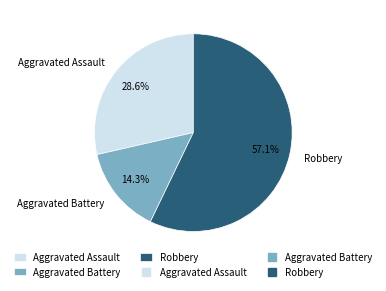

The Aggravated Assault slice represents 36% of the pie. True or false?

False